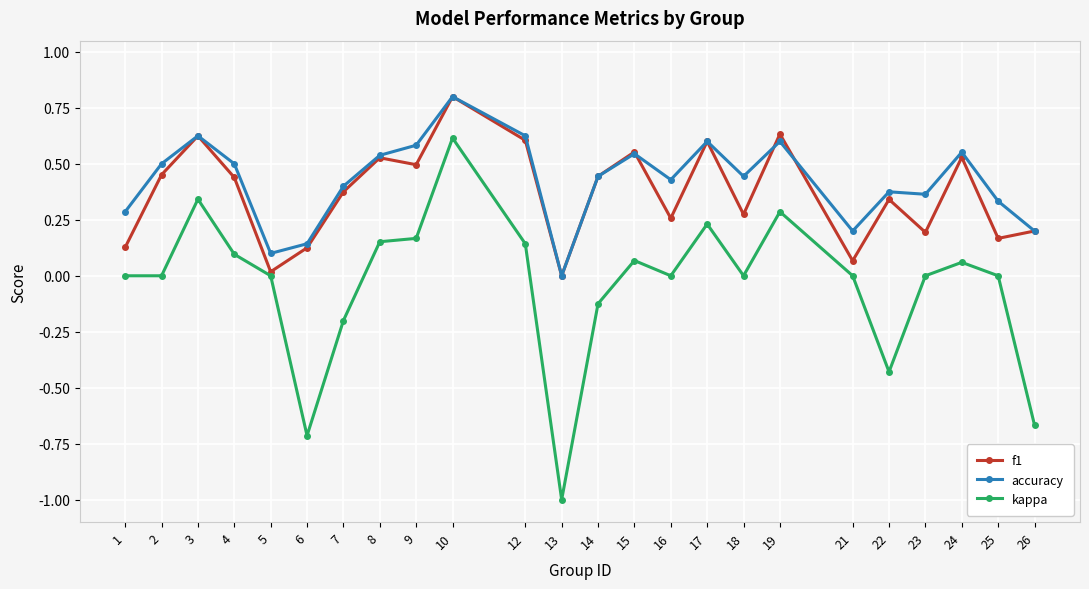

What is the spread (max minus min) of values at 26?

0.9